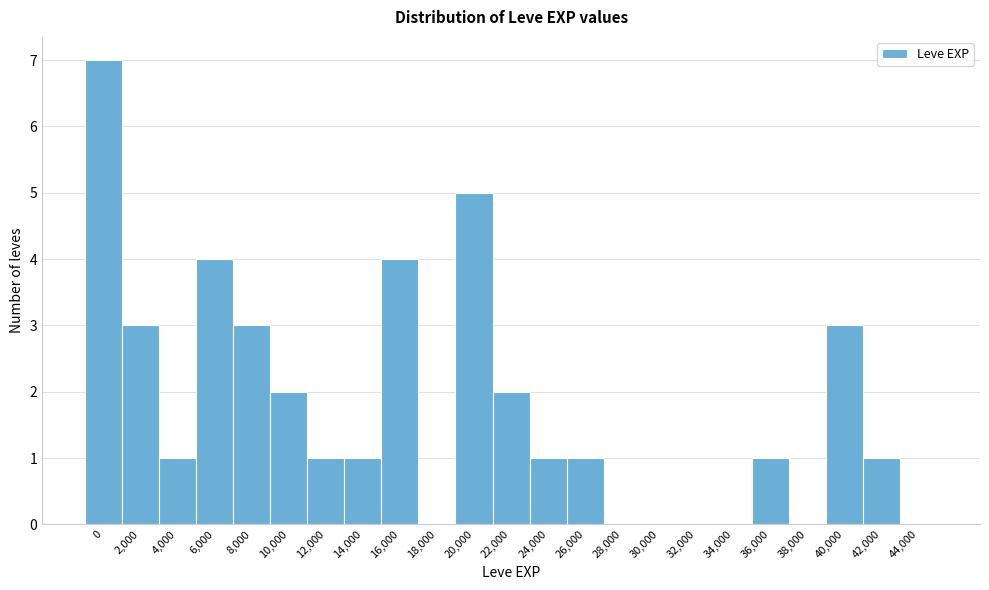

Reading left to right, transcribe all the data shown in this chart.

0=7	2,000=3	4,000=1	6,000=4	8,000=3	10,000=2	12,000=1	14,000=1	16,000=4	18,000=0	20,000=5	22,000=2	24,000=1	26,000=1	28,000=0	30,000=0	32,000=0	34,000=0	36,000=1	38,000=0	40,000=3	42,000=1	44,000=0